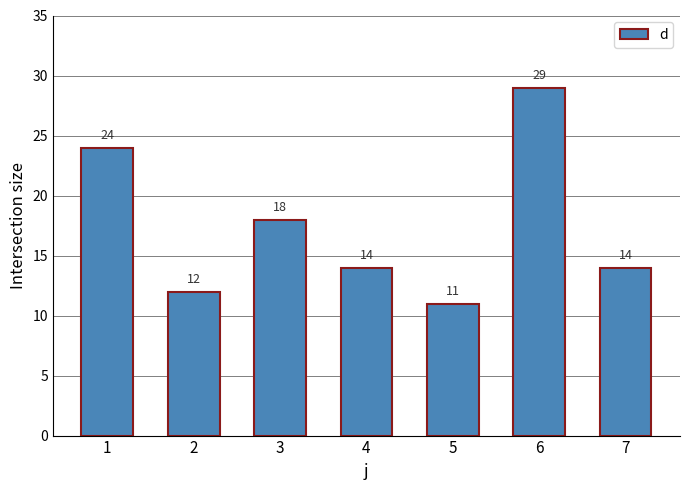

Are the bars grouped side by side (vs. stacked)?

No